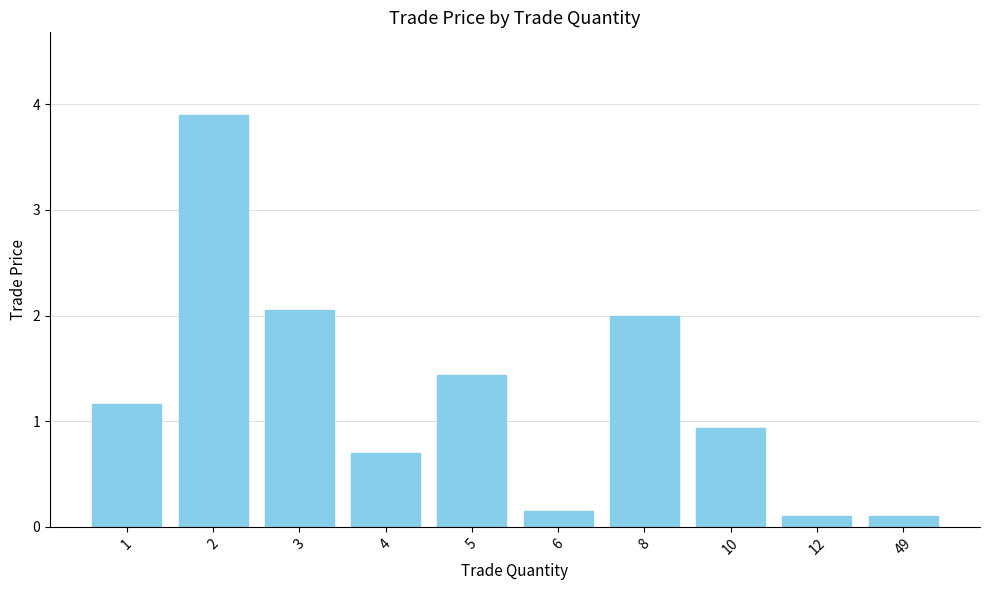

What is the greatest value displayed?

3.9